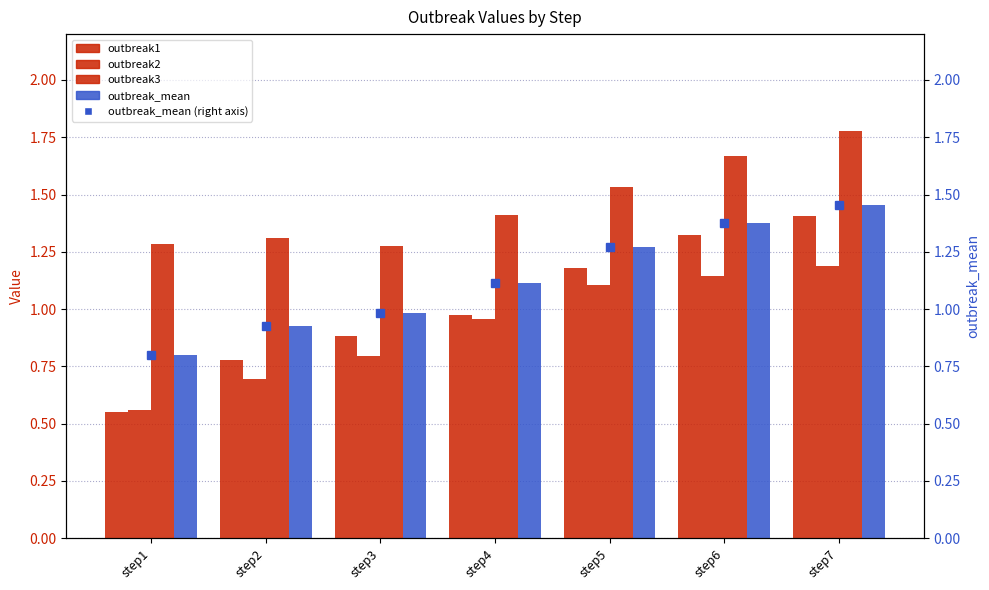

List the series in order of their peak value, lowest first.

outbreak2, outbreak1, outbreak_mean, outbreak_mean (right), outbreak3